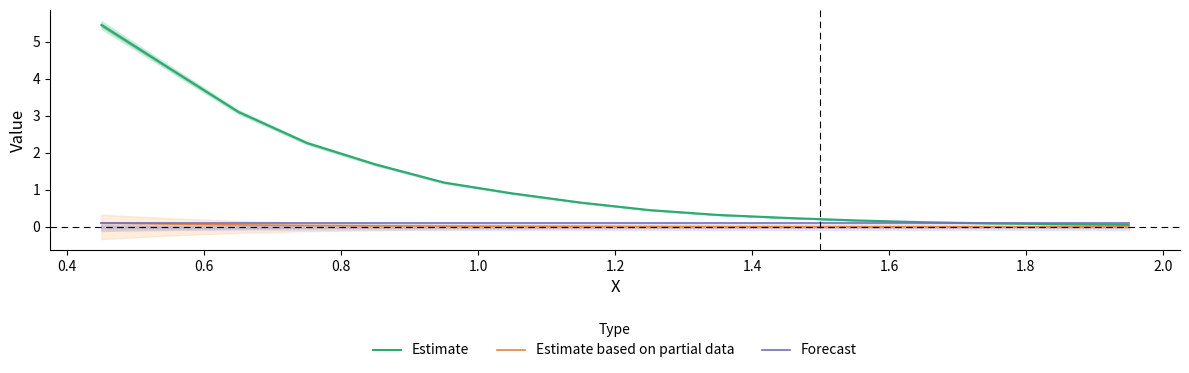

After their last crossing, which series has the higher values: Forecast or Estimate based on partial data?

Forecast